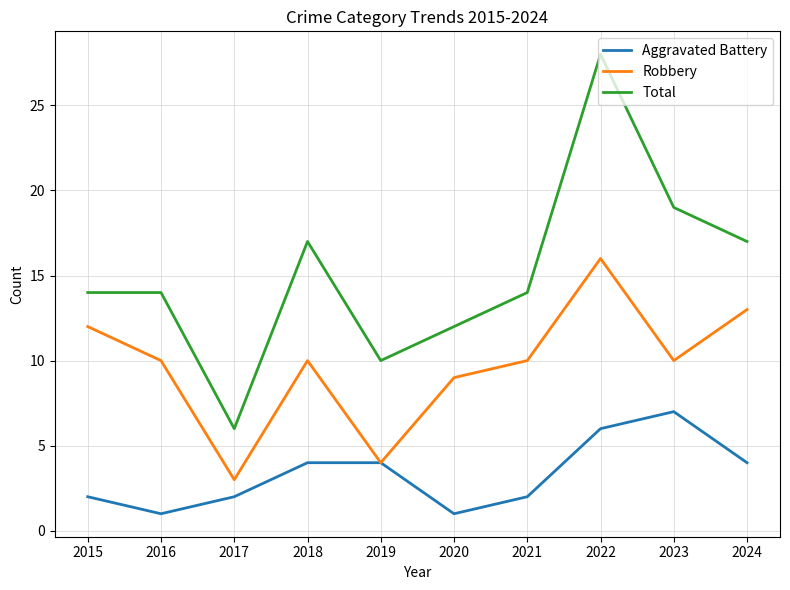

True or false: Aggravated Battery has more than 2 points higher than both neighbors.

False